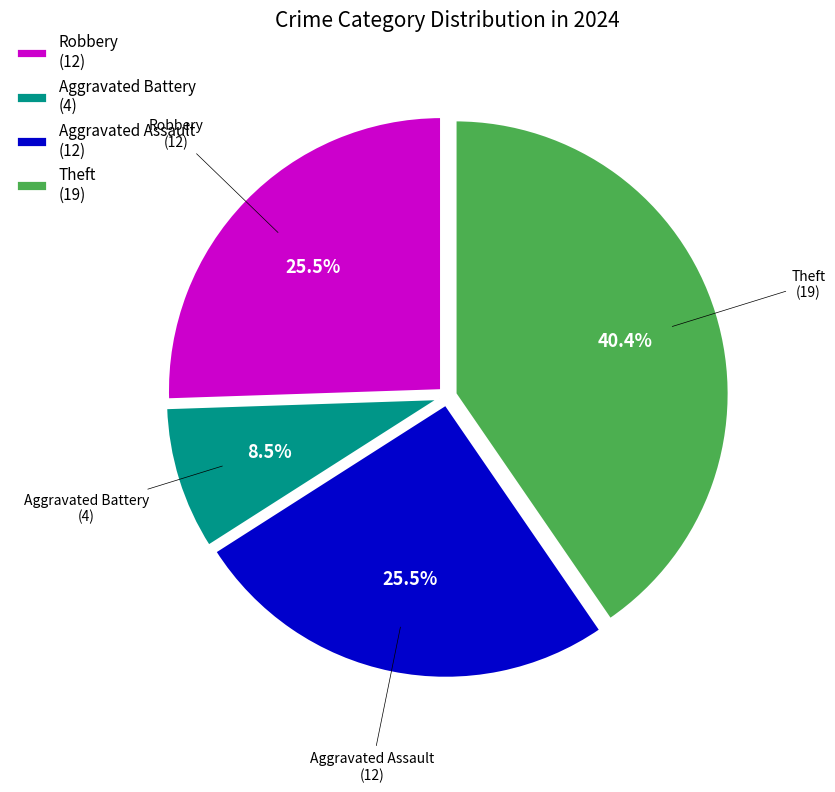

Does any single category account for the majority?

No